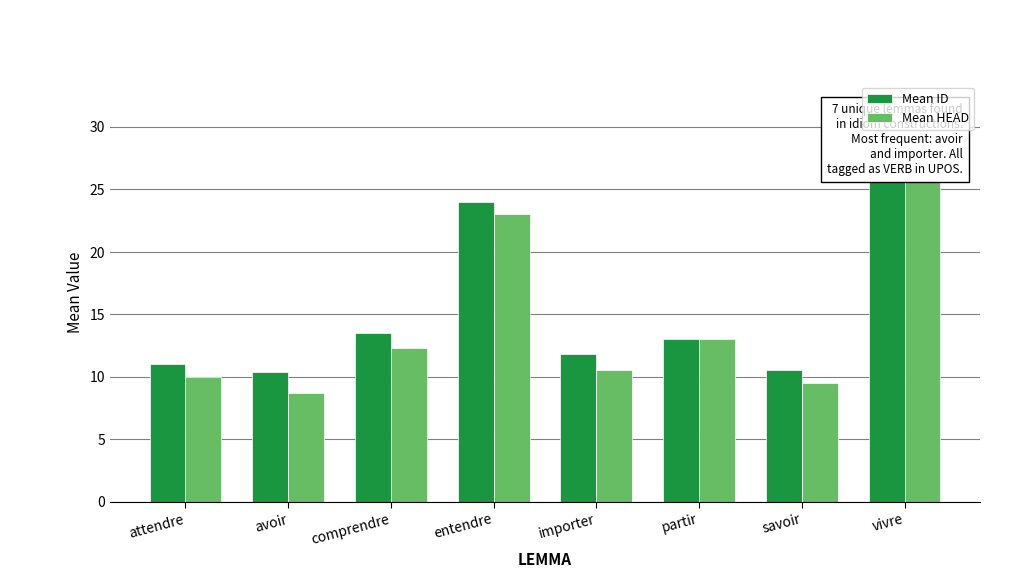

What is the value of the Mean ID bar at the 8th from the left?

32.0